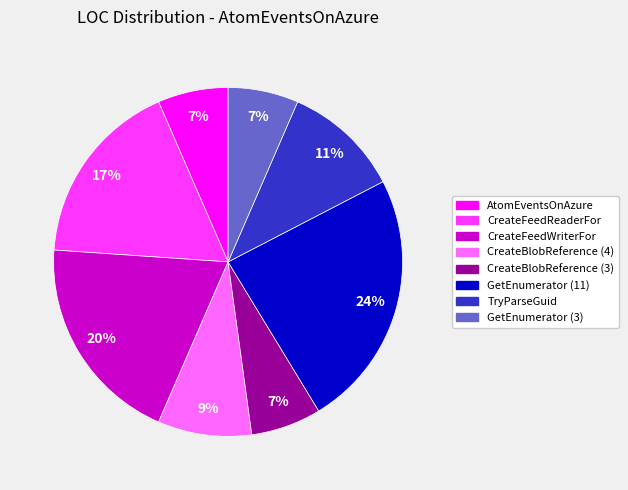

How many segments does this pie chart have?

8